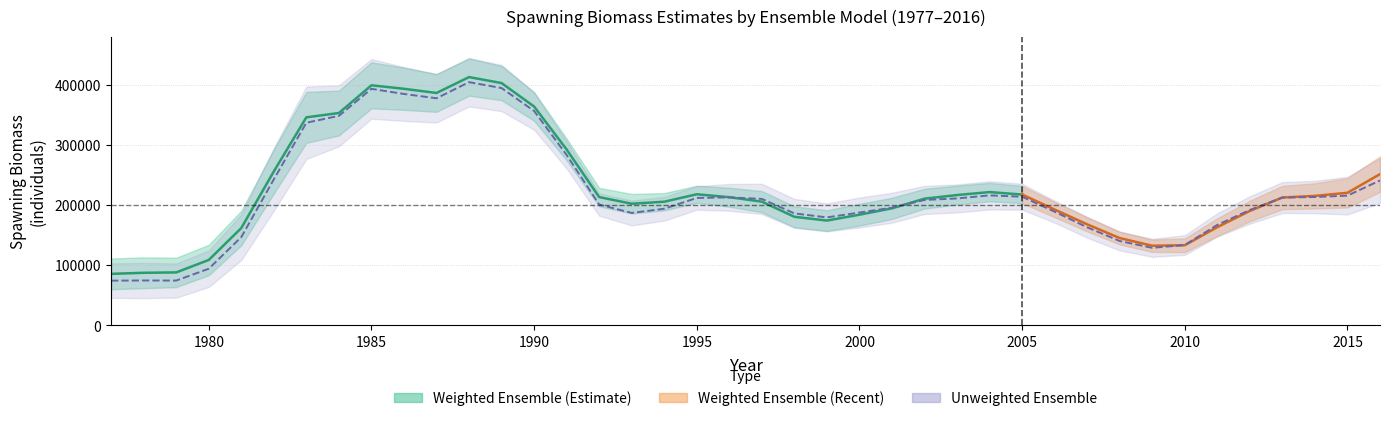

Where does the spawn_ensemble_wt series first go above 212793?

1982